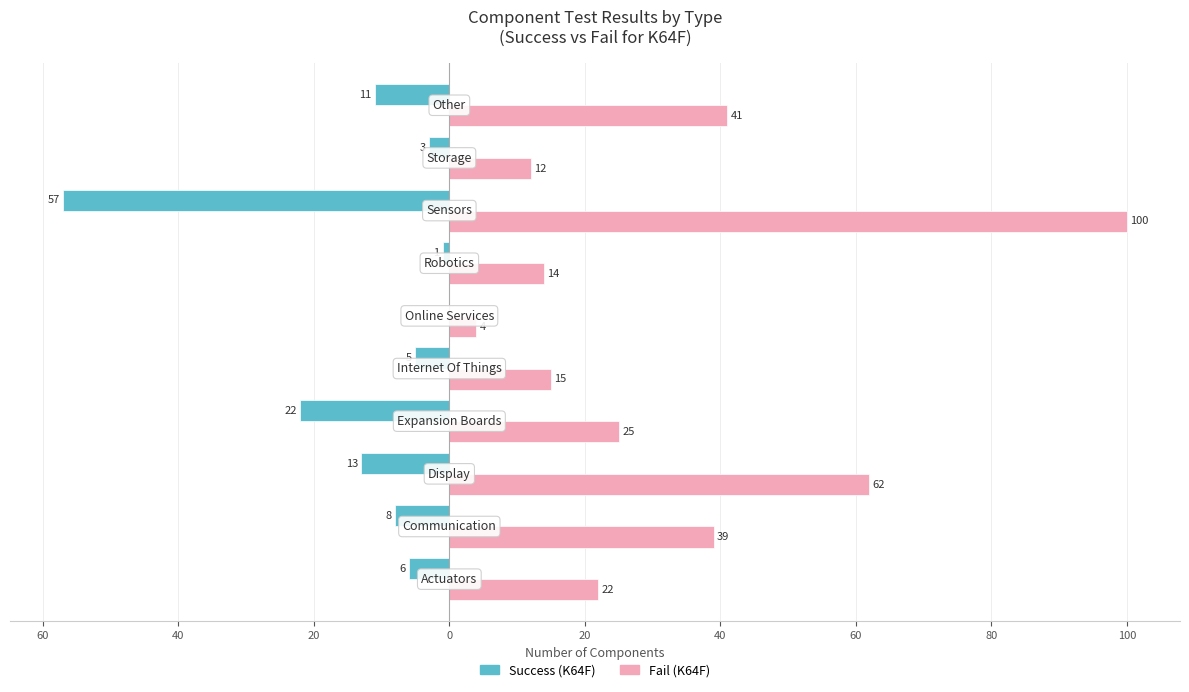

List the series in order of their overall mean, lowest first.

Success (K64F), Fail (K64F)